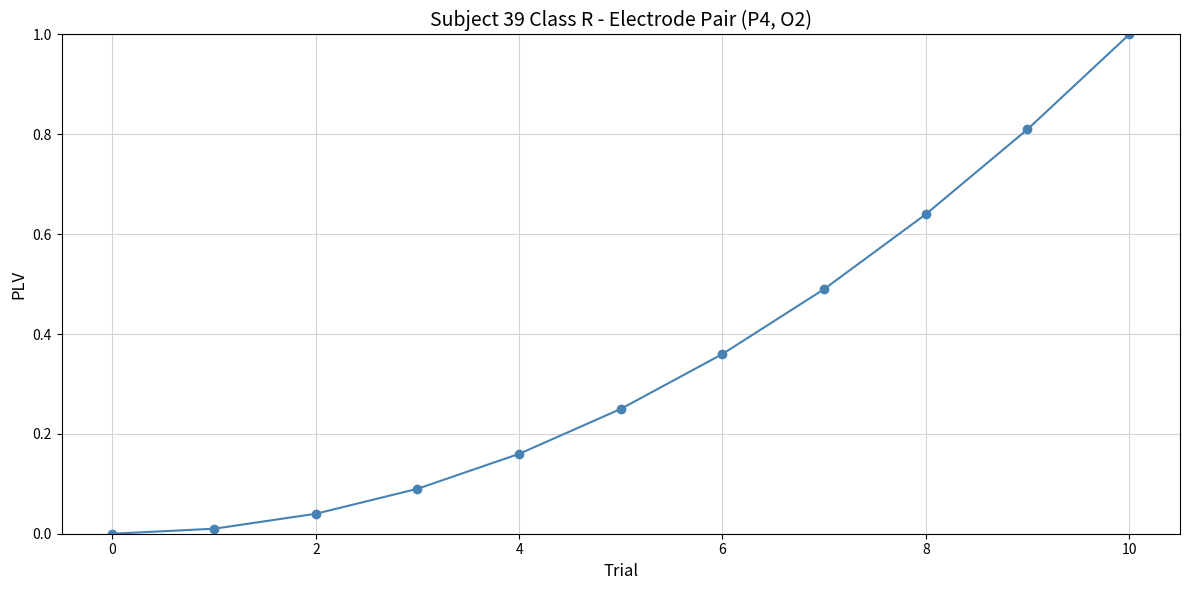

True or false: the data has more than 0 interior local peaks.

False